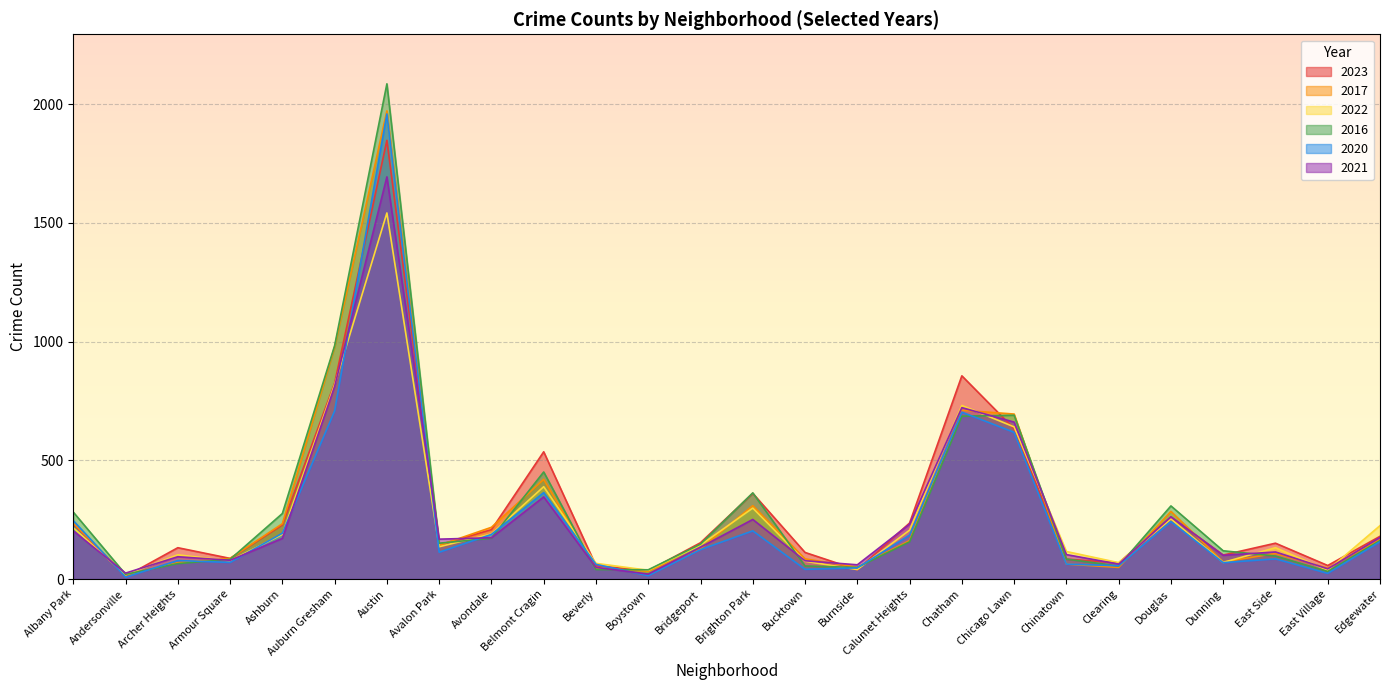

After their last crossing, which series has the higher values: 2016 or 2017?

2017